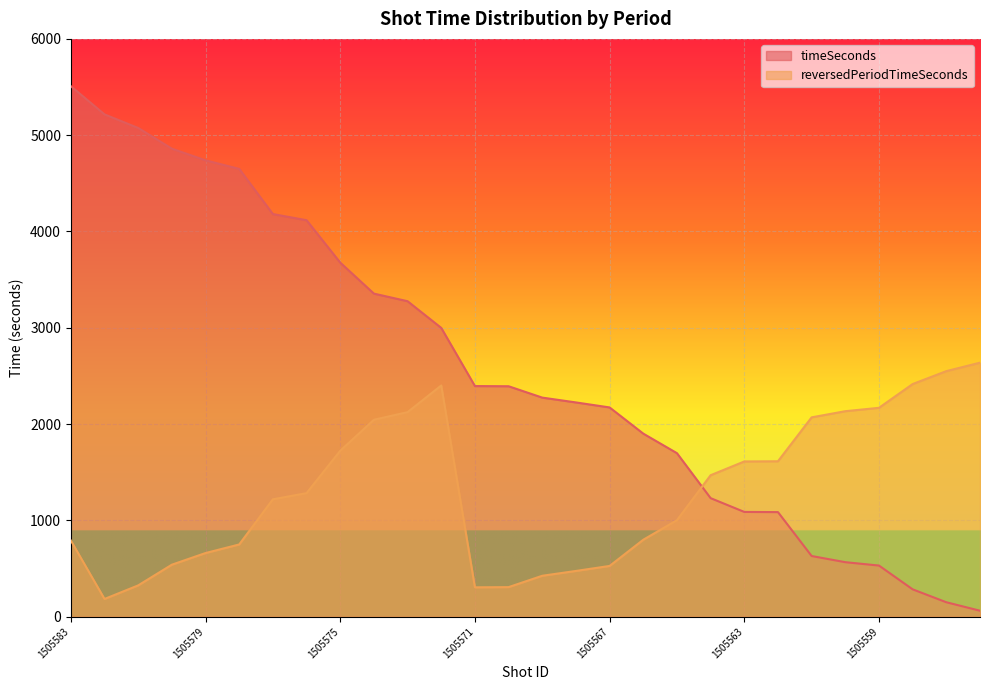

After their last crossing, which series has the higher values: timeSeconds or reversedPeriodTimeSeconds?

reversedPeriodTimeSeconds